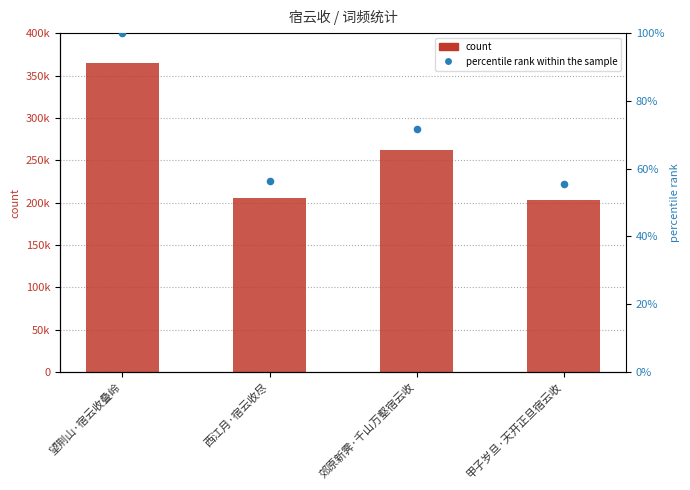

Which series reaches the maximum Y coordinate?

col_0